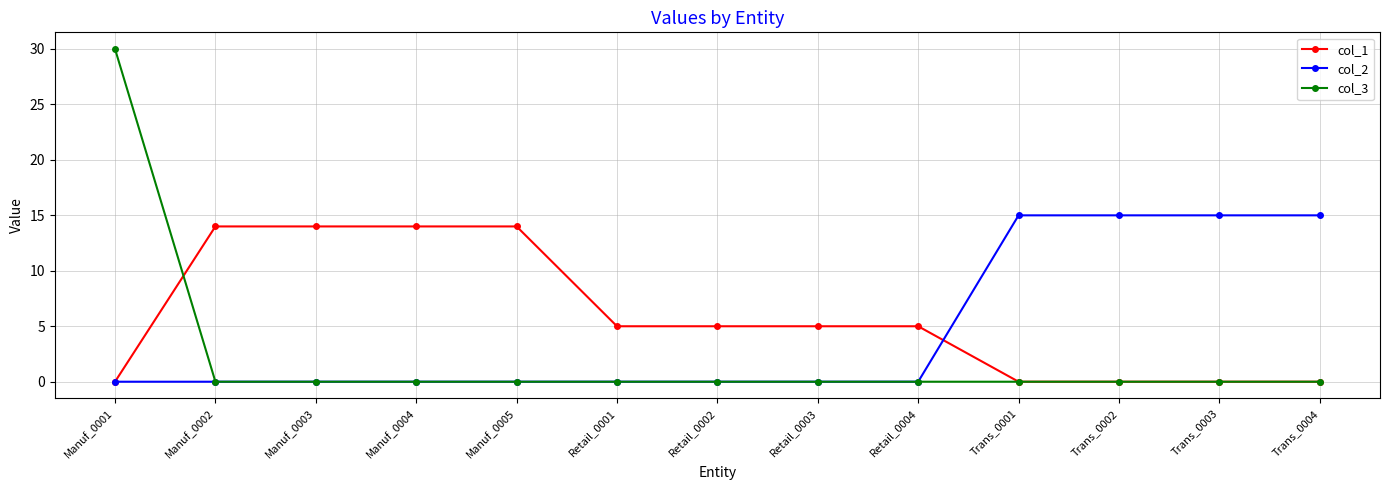

At which category is the sum across all series the highest?

Manuf_0001